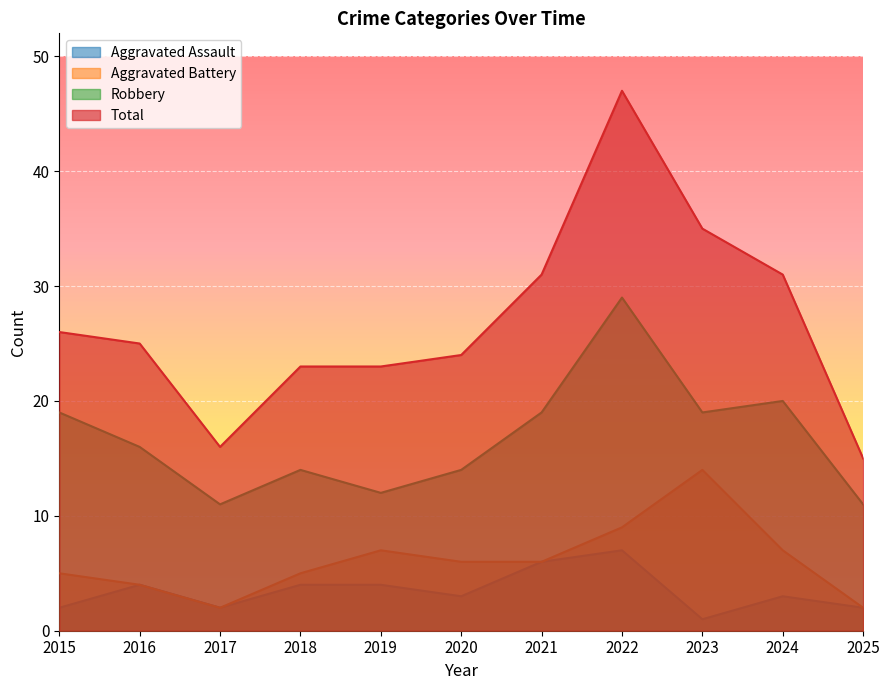

Reading left to right, transcribe all the data shown in this chart.

Aggravated Assault: 2	4	2	4	4	3	6	7	1	3	2
Aggravated Battery: 5	4	2	5	7	6	6	9	14	7	2
Robbery: 19	16	11	14	12	14	19	29	19	20	11
Total: 26	25	16	23	23	24	31	47	35	31	15